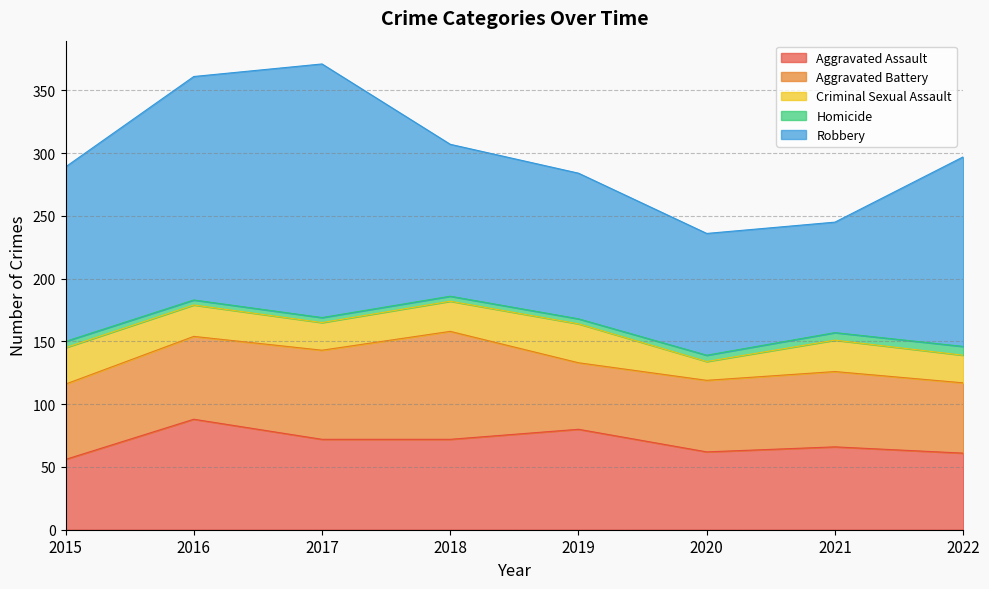

Is the value of Homicide at 2019 greater than the value of Aggravated Assault at 2019?

No